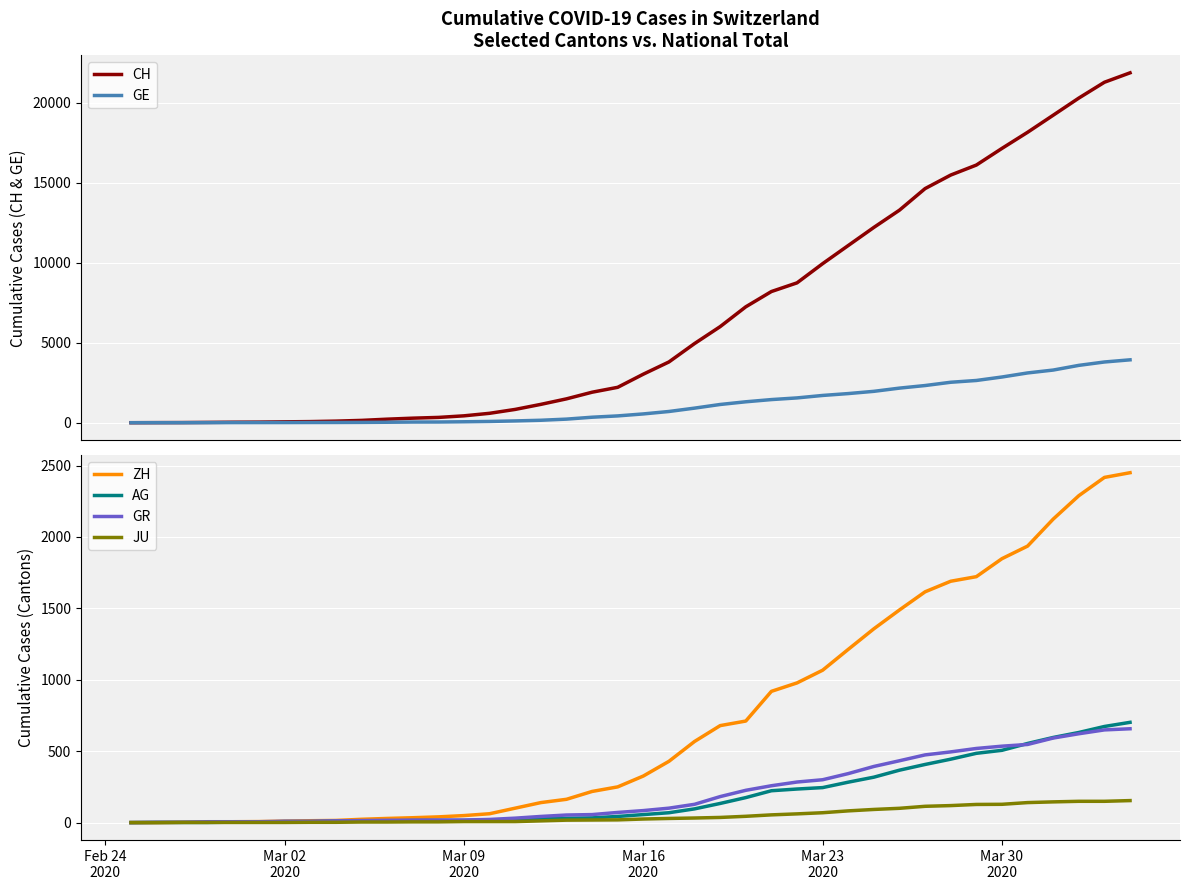

True or false: JU has more than 0 points higher than both neighbors.

False